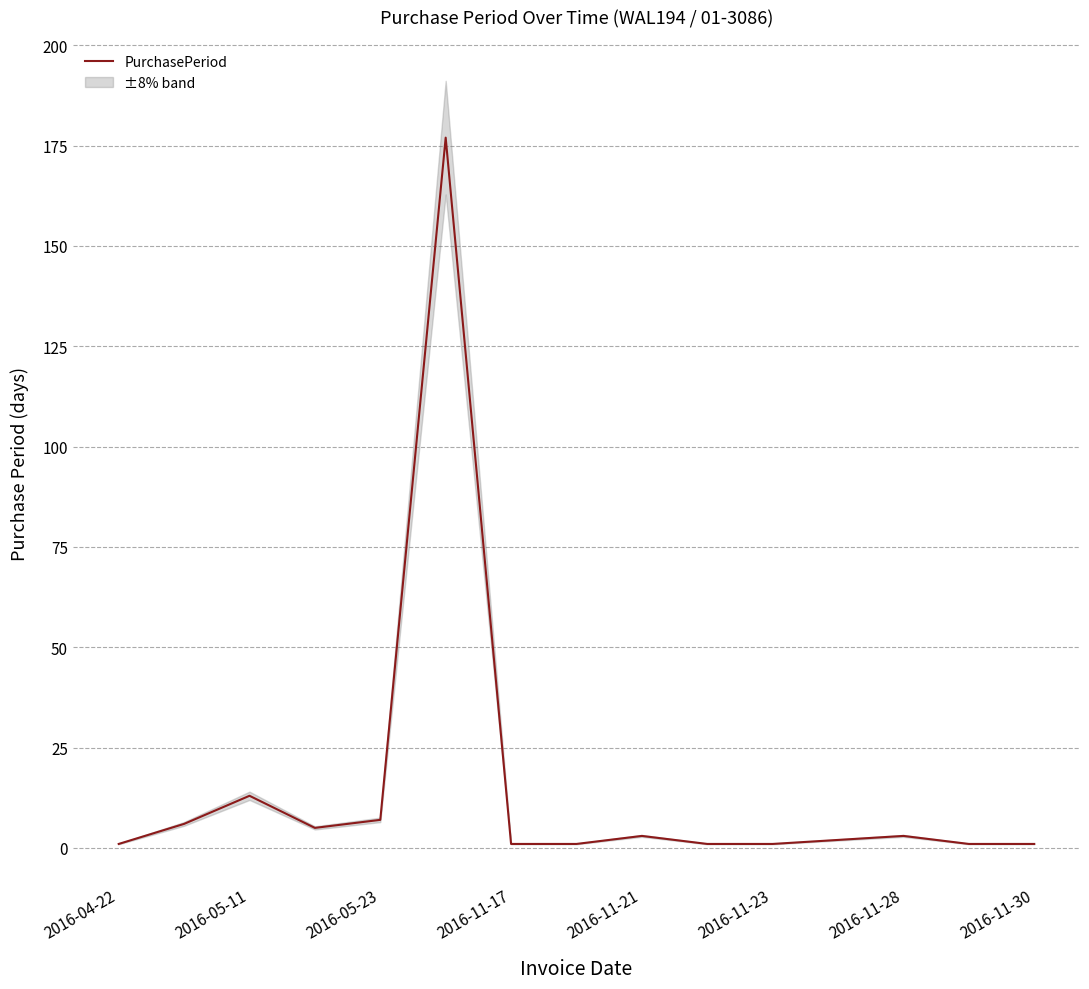

What is the sum of all values?

223